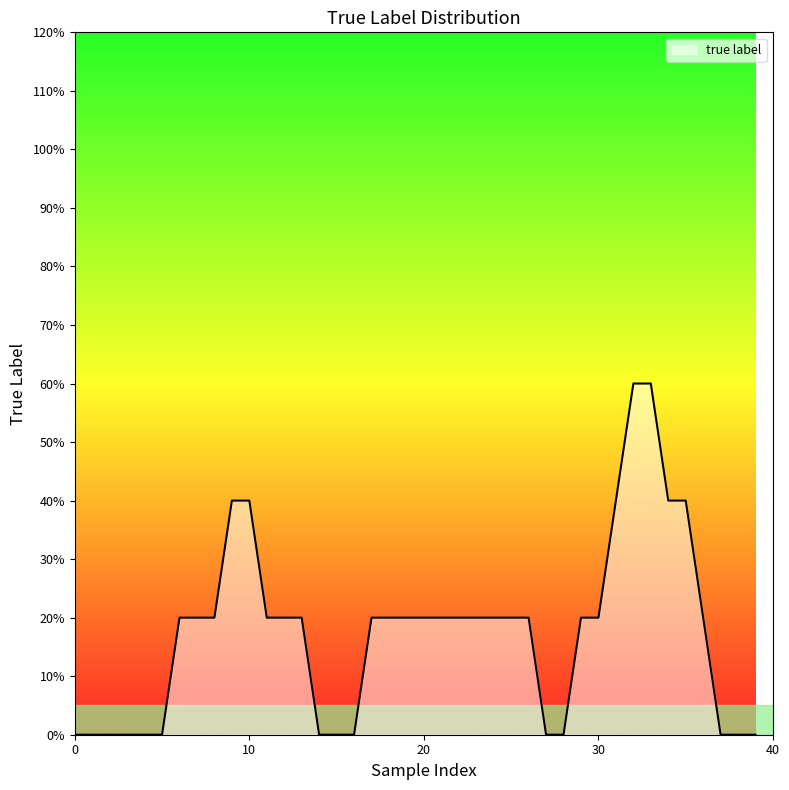

Does the chart display data point markers on the line(s)?

No